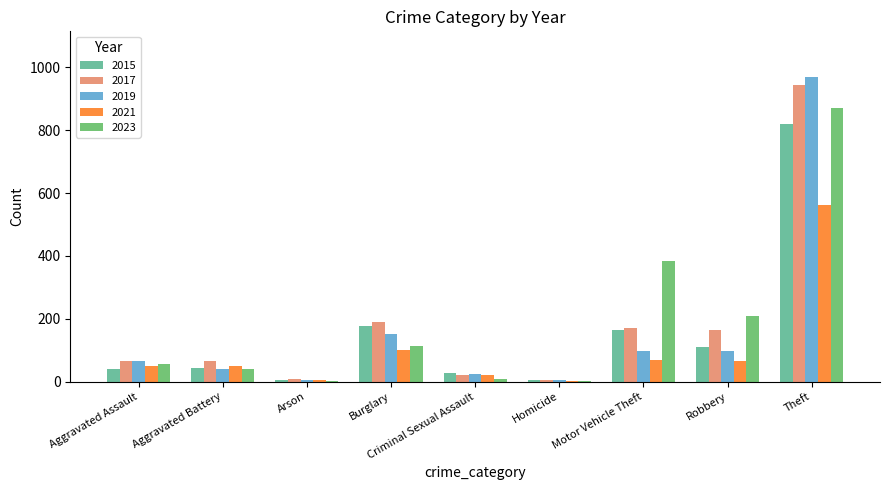

At which category is the sum across all series the highest?

Theft